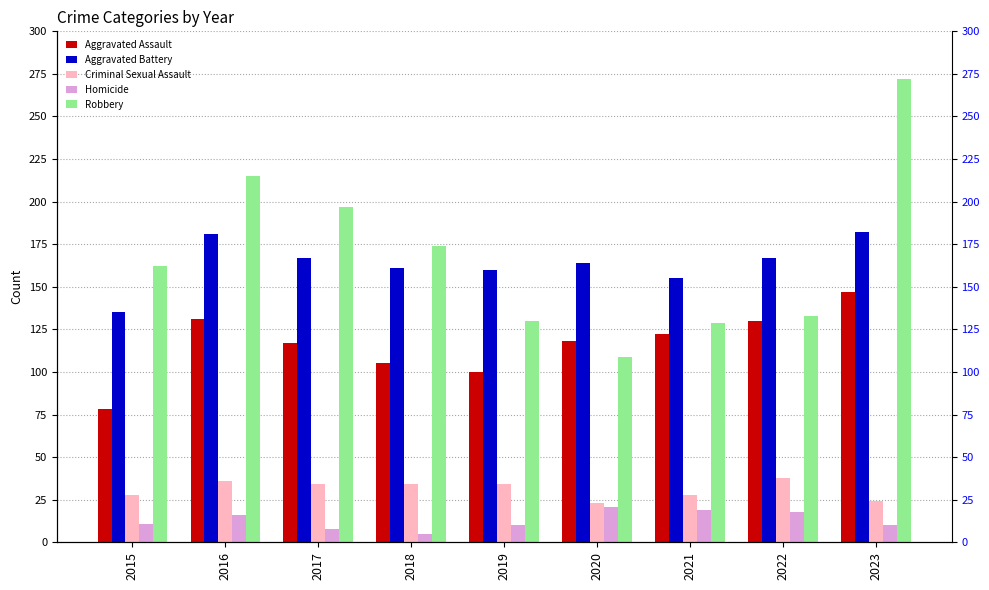

How many Criminal Sexual Assault values are between 28 and 34?

5